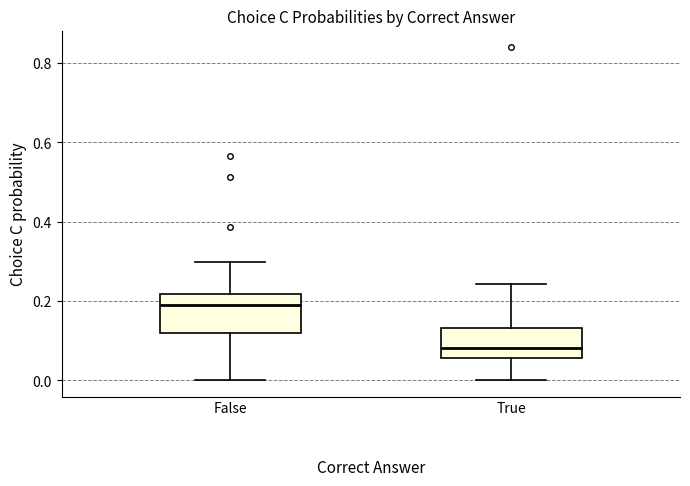

Comparing the boxes themselves (not the whiskers), which one is the tallest?

False